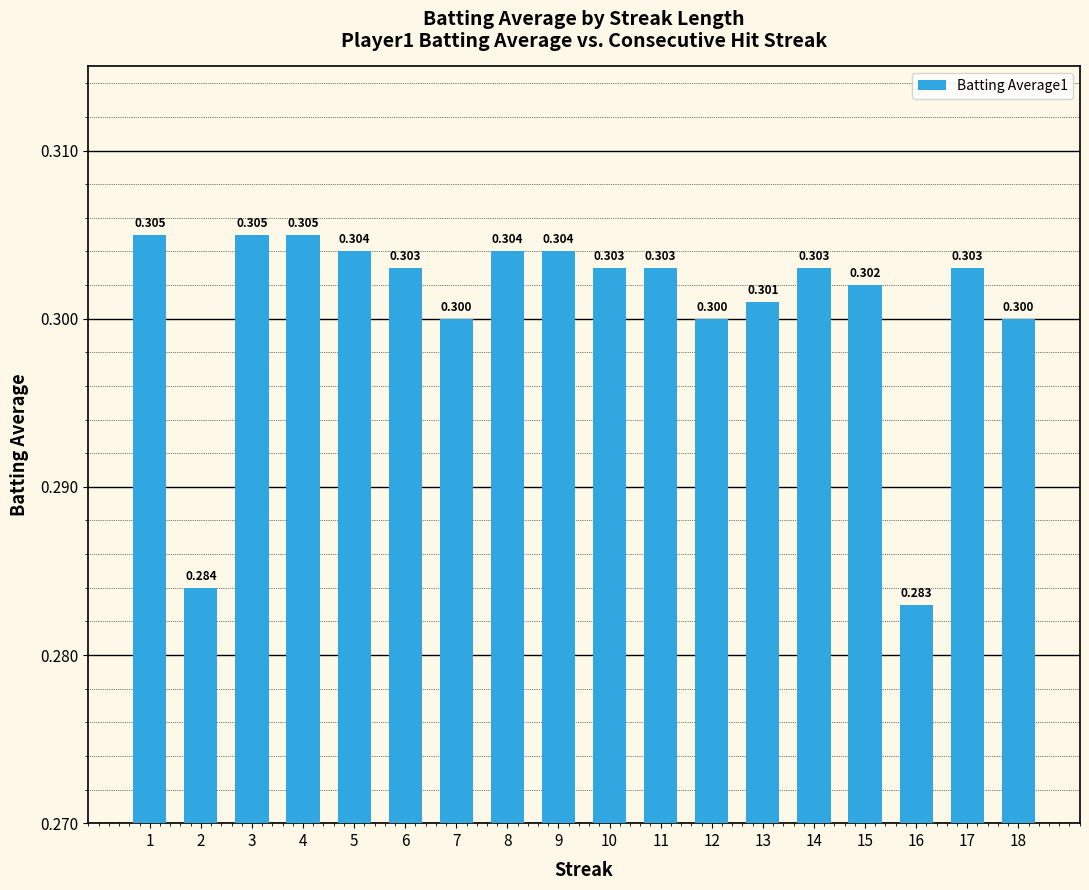

Between 7 and 4, which is larger?

4